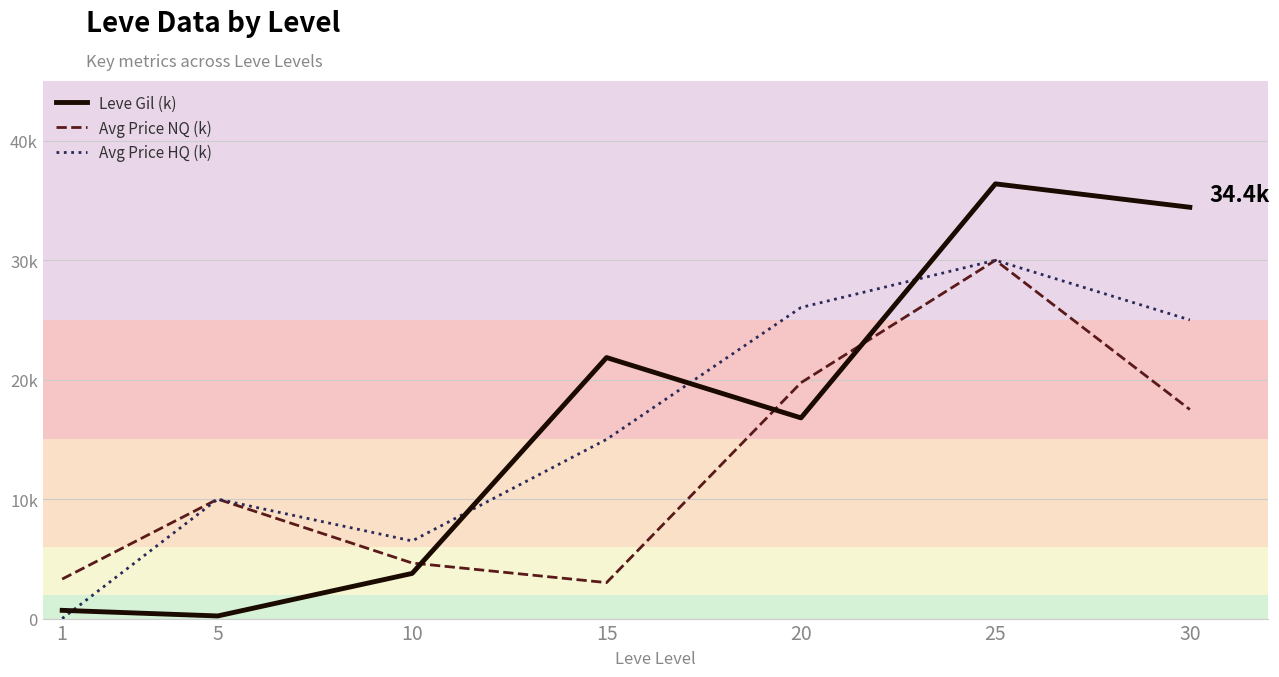

What are all the series names shown in the legend?

Leve Gil (k), Avg Price NQ (k), Avg Price HQ (k)